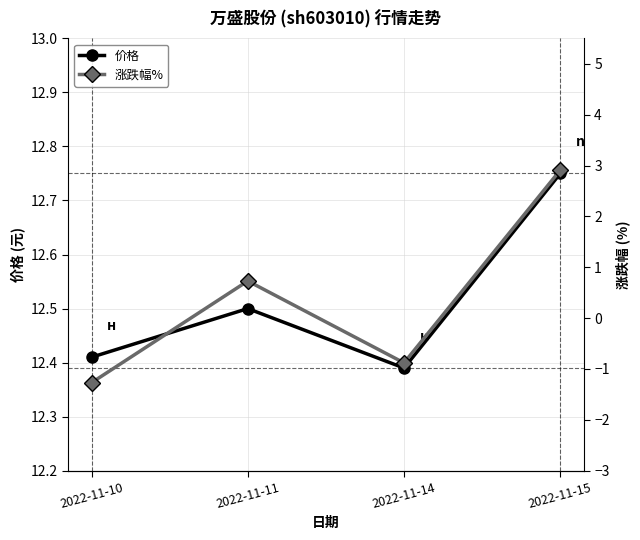

True or false: 涨跌幅% and 价格 intersect in this chart.

False